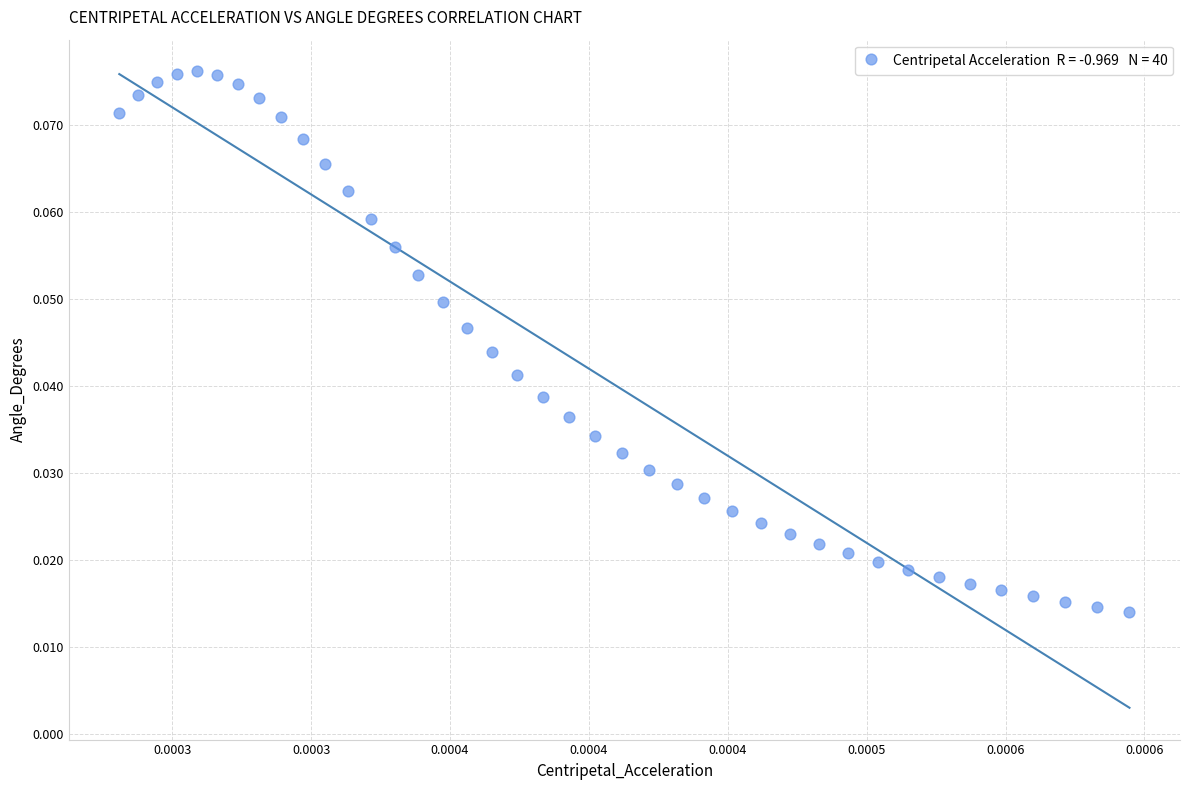

How many data points are displayed?

40